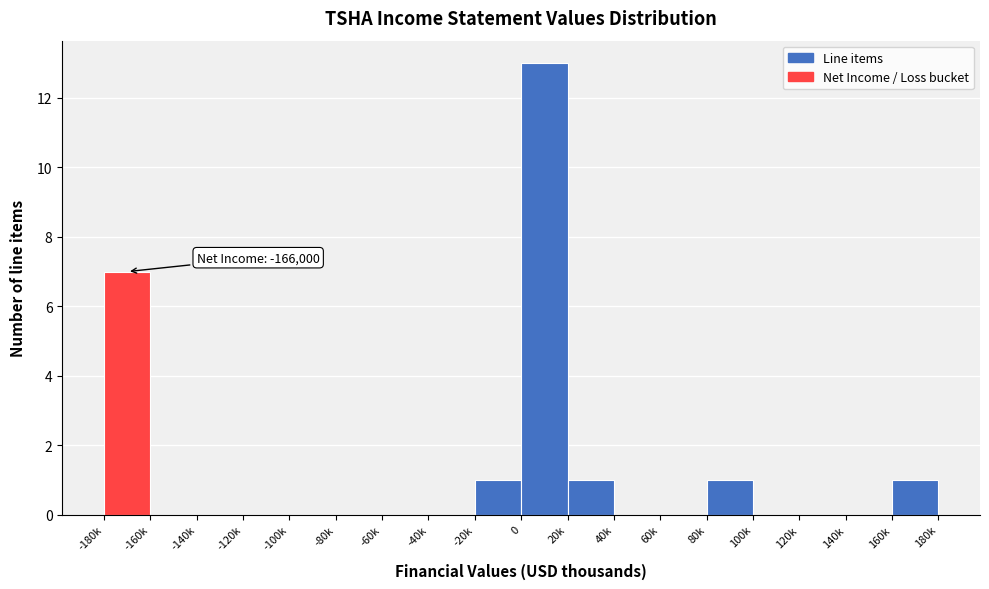

Reading right to left, list all the values displayed in this chart.

160k=1	140k=0	120k=0	100k=0	80k=1	60k=0	40k=0	20k=1	0=13	-20k=1	-40k=0	-60k=0	-80k=0	-100k=0	-120k=0	-140k=0	-160k=0	-180k=7